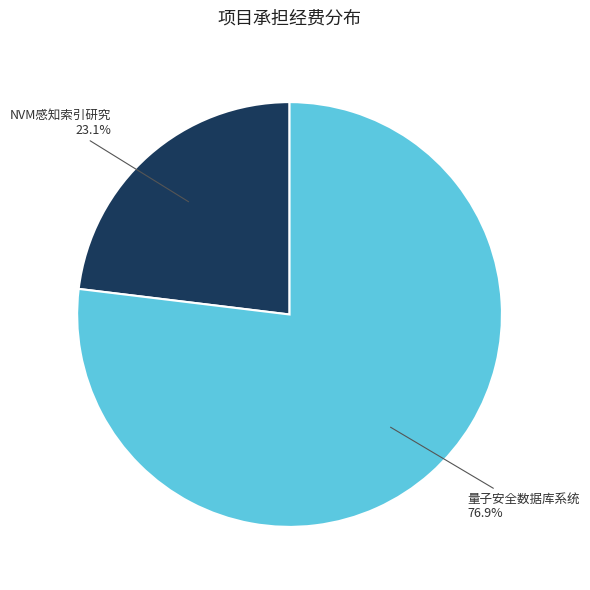

Rank the categories by value from highest to lowest.

量子安全数据库系统, NVM感知索引研究